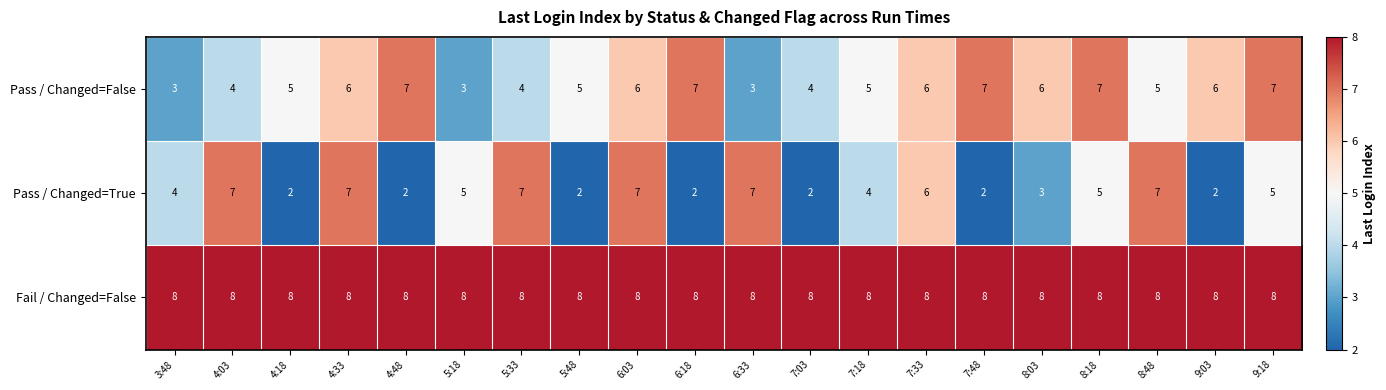

Read the Pass / Changed=False value at 7:33.

6